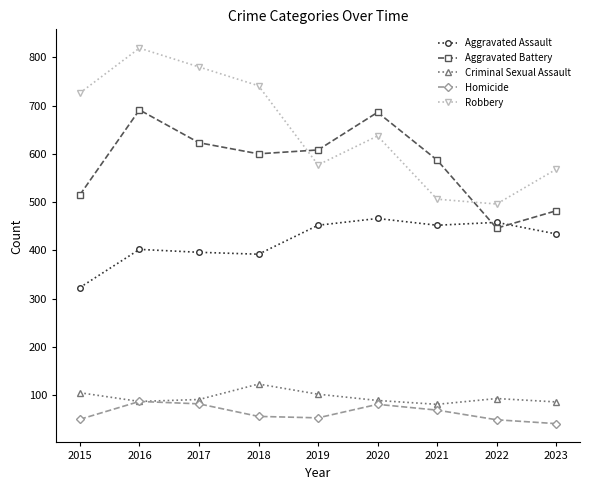

True or false: Robbery and Aggravated Assault intersect in this chart.

False